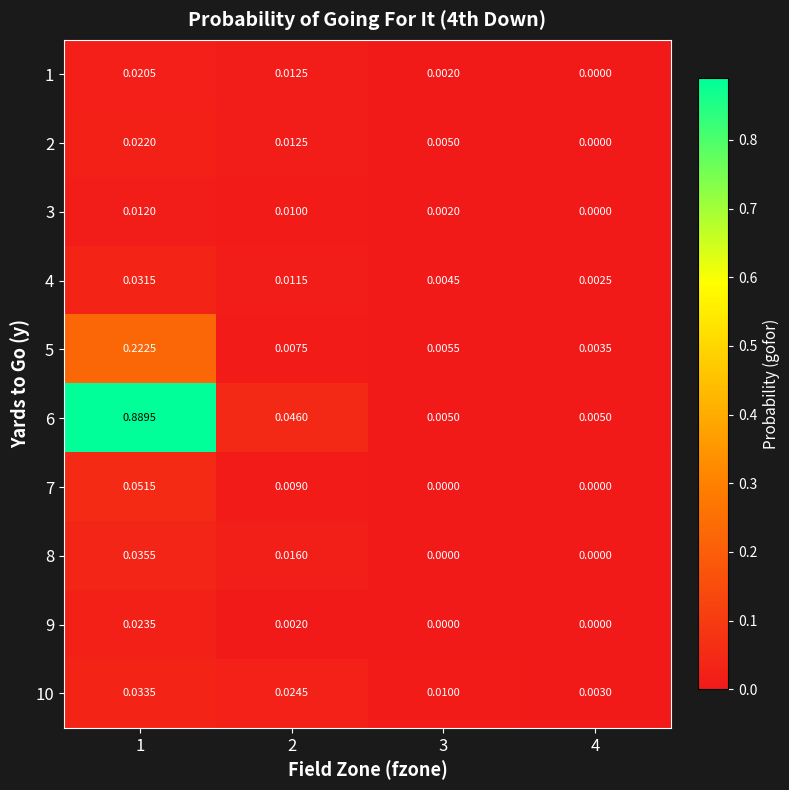

Is the value of 2 at 4 greater than the value of 6 at 4?

No